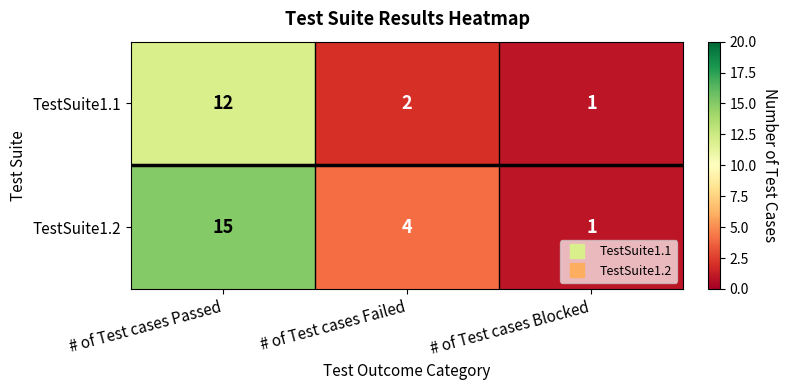

At # of Test cases Failed, list the series in order from smallest to largest.

TestSuite1.1, TestSuite1.2